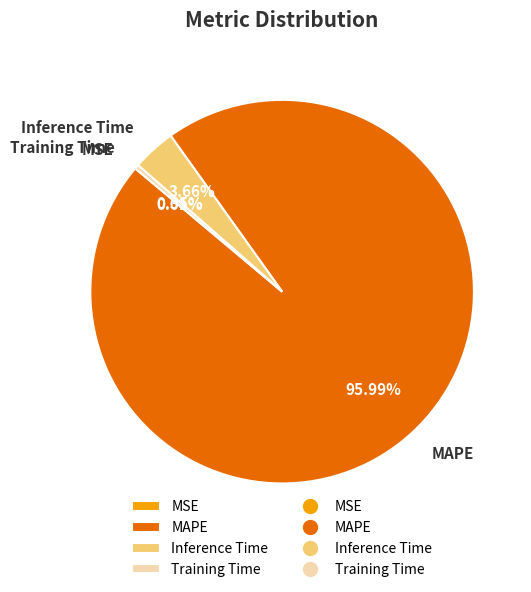

The MAPE slice represents 96% of the pie. True or false?

True